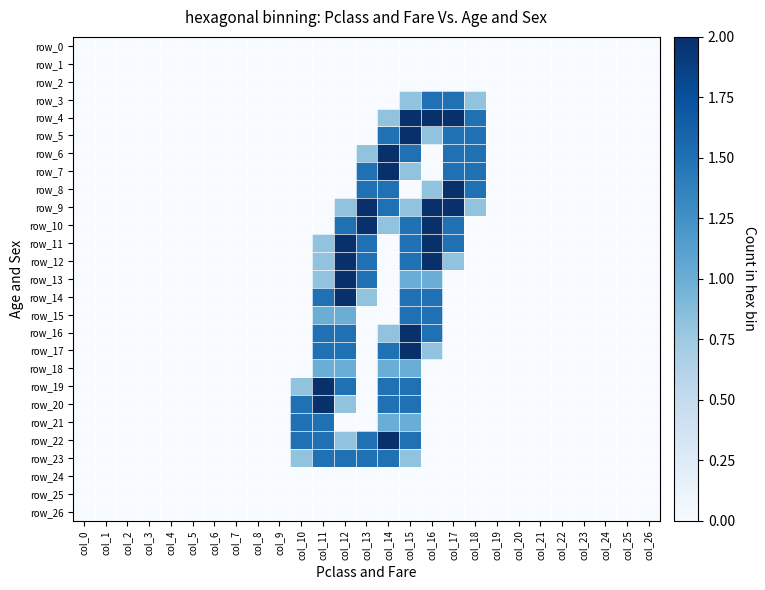

True or false: row_3 has a value of 0.0 at col_3.

True